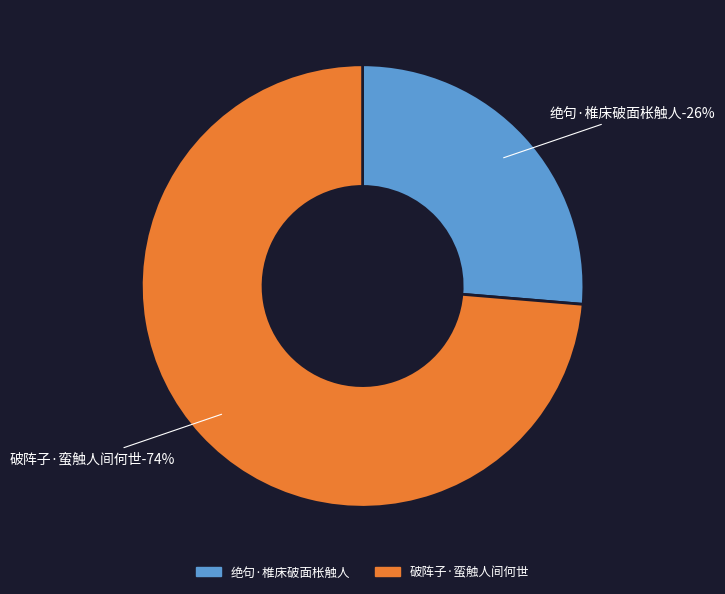

Count the number of slices in the pie.

2